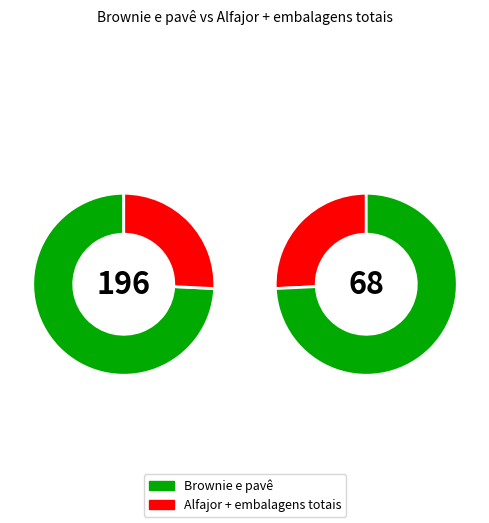

What is the ratio of the value at Alfajor + embalagens totais to the value at Brownie e pavê?

0.3